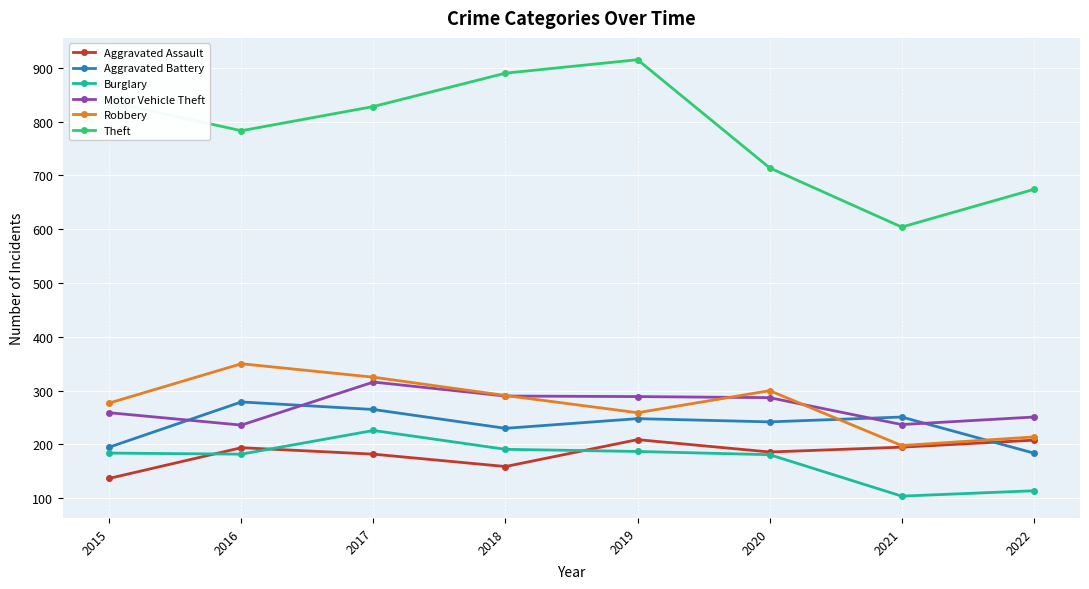

What is the difference between the maximum and minimum values in the Aggravated Assault series?

72